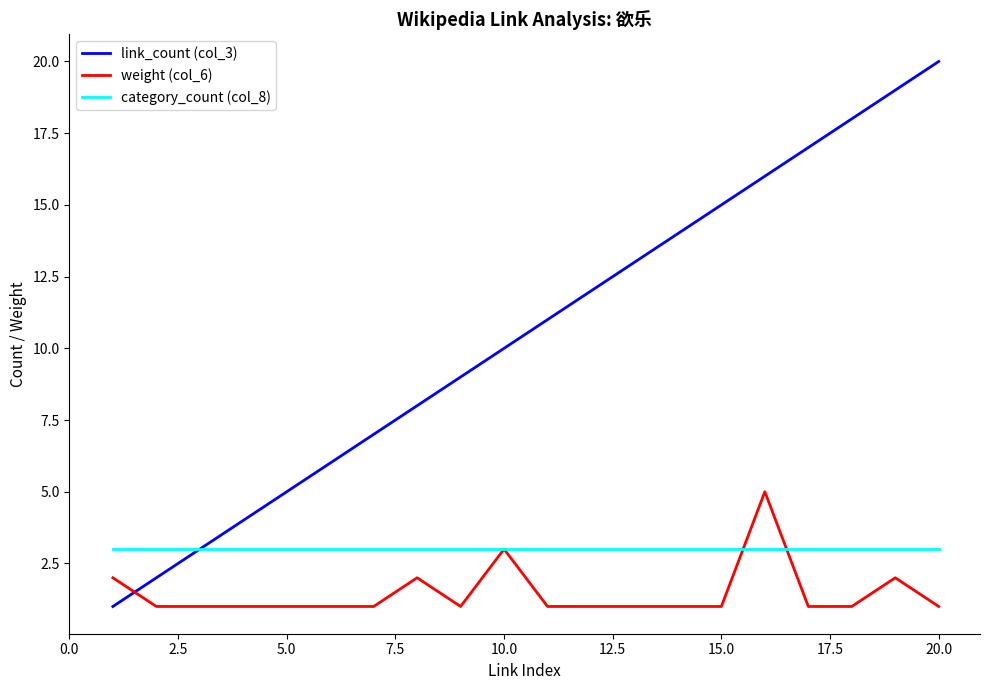

List the series in order of their peak value, lowest first.

category_count (col_8), weight (col_6), link_count (col_3)